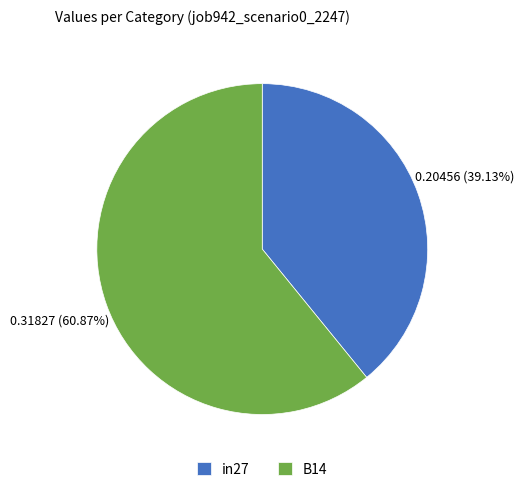

Which has a higher value, B14 or in27?

B14